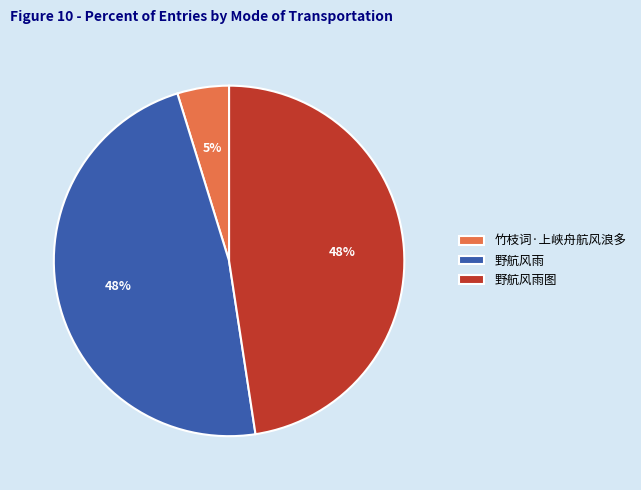

To the nearest percent, what percentage of the pie is 野航风雨?

48%